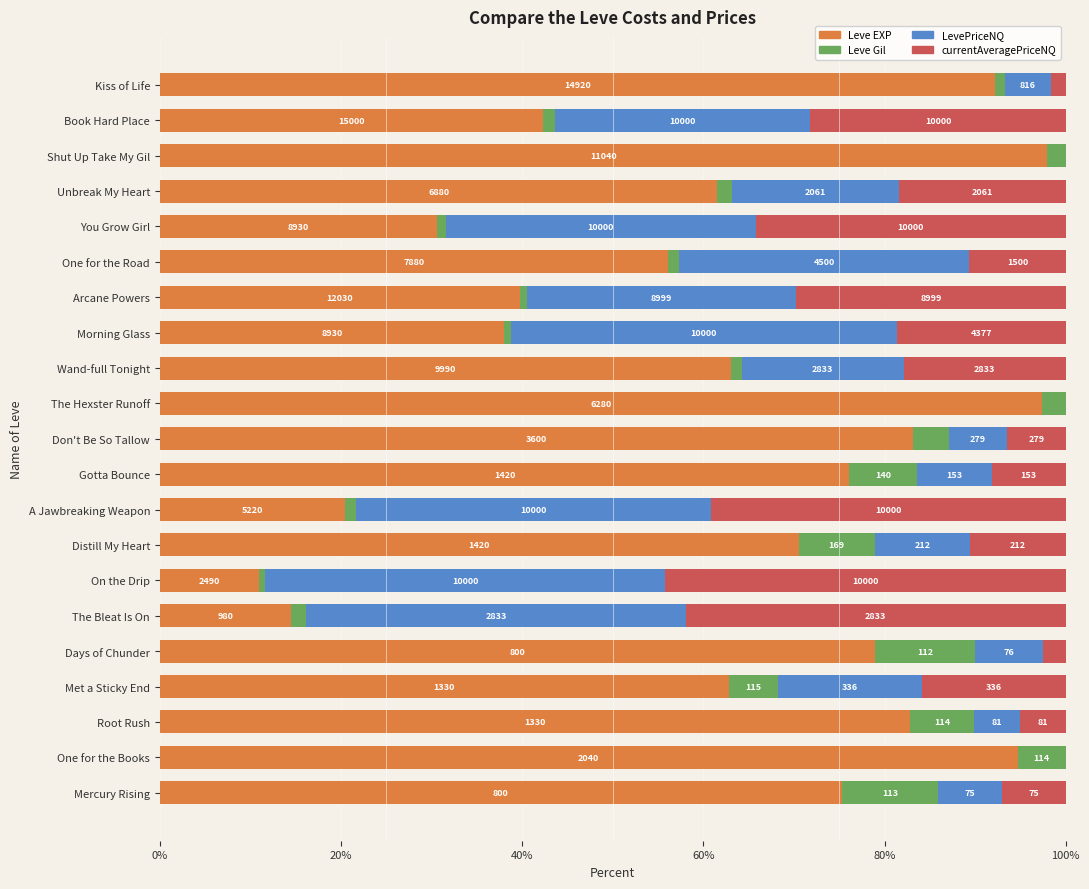

What are all the series names shown in the legend?

Leve EXP, Leve Gil, LevePriceNQ, currentAveragePriceNQ